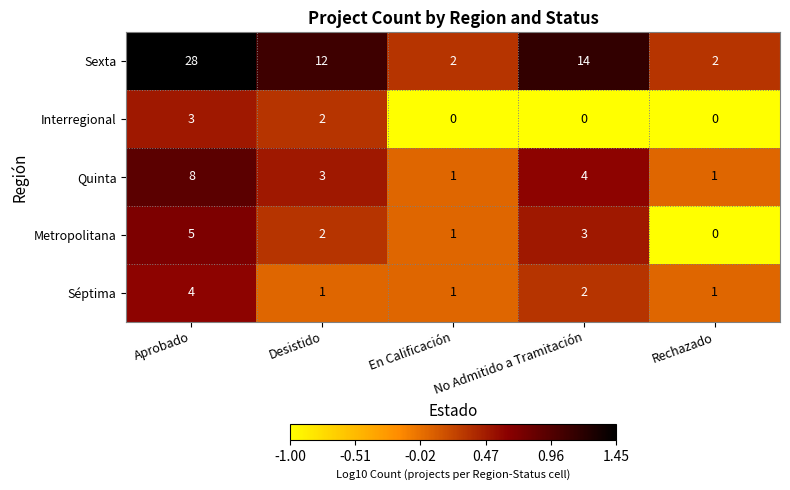

What is the difference between the highest and lowest values at No Admitido a Tramitación?

14